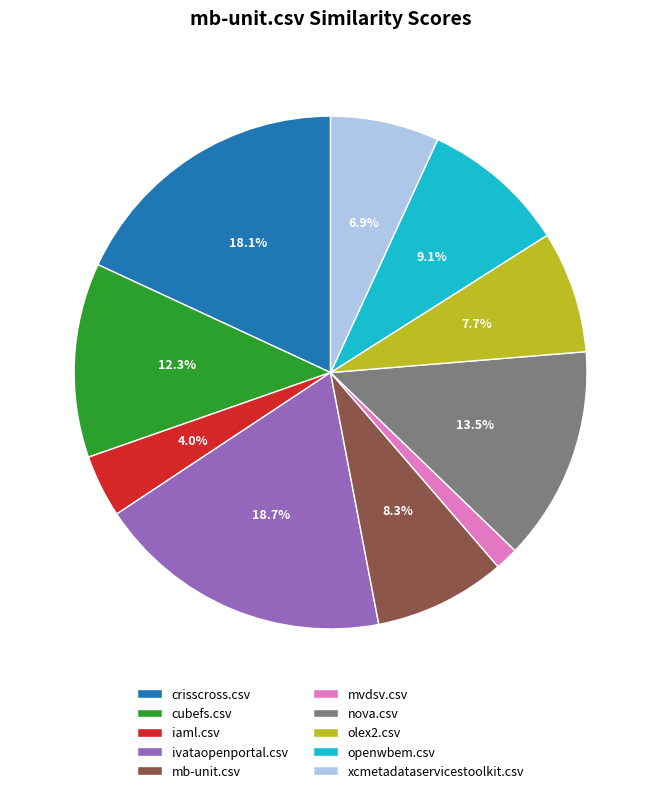

Does any single category account for the majority?

No